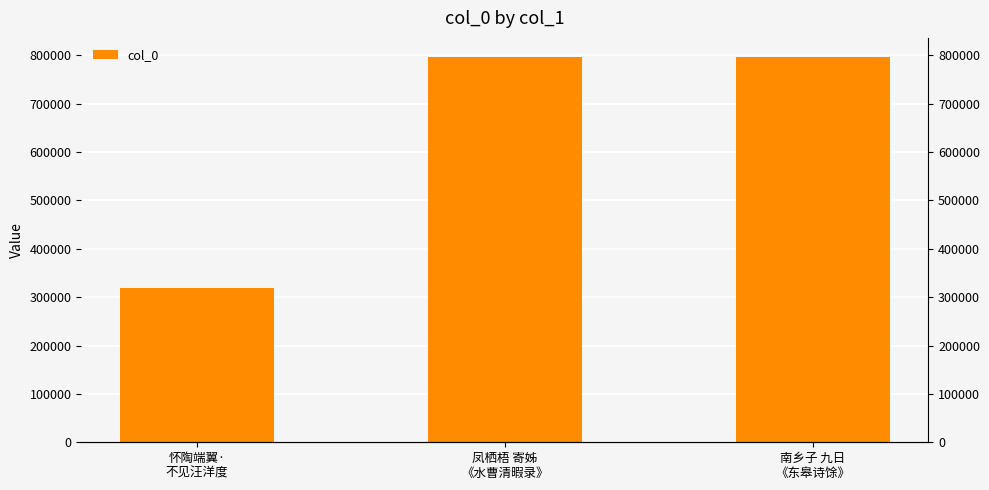

Reading right to left, extract all data points from this chart.

南乡子 九日
《东皋诗馀》=796039	凤栖梧 寄姊
《水曹清暇录》=795342	怀陶端翼·
不见汪洋度=319457